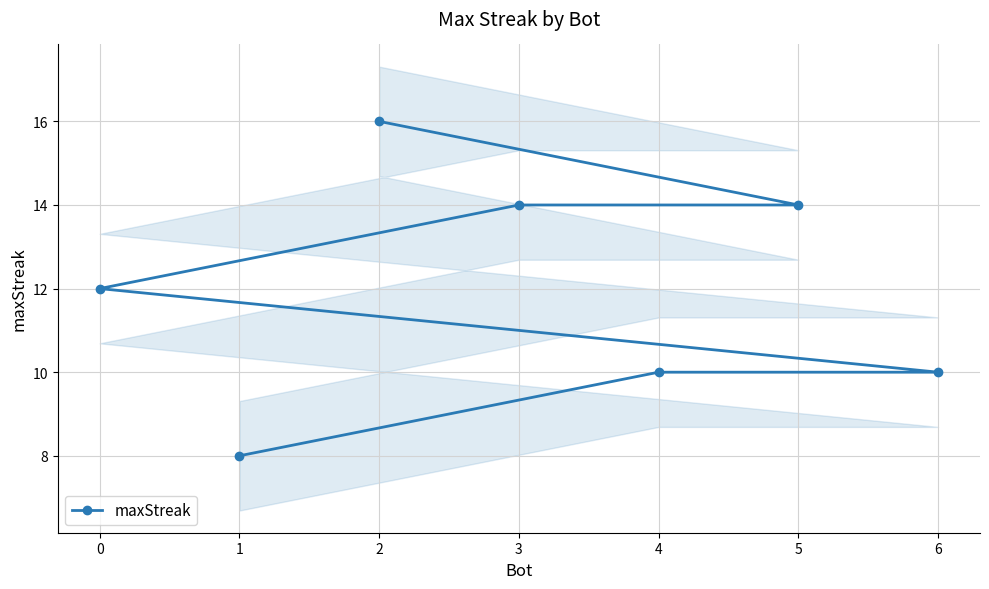

What is the label of the 2nd point from the right?

4